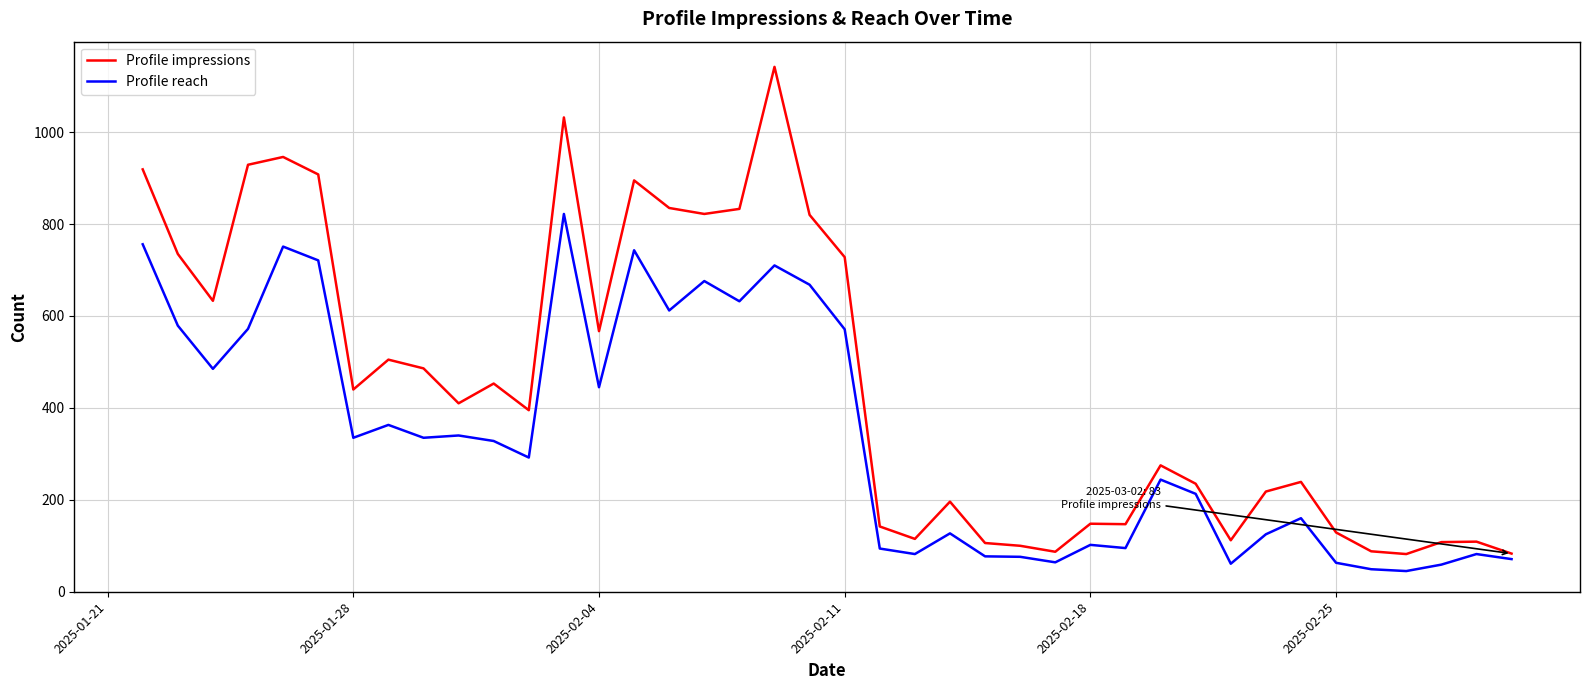

Which series has the largest range (max minus min)?

Profile impressions